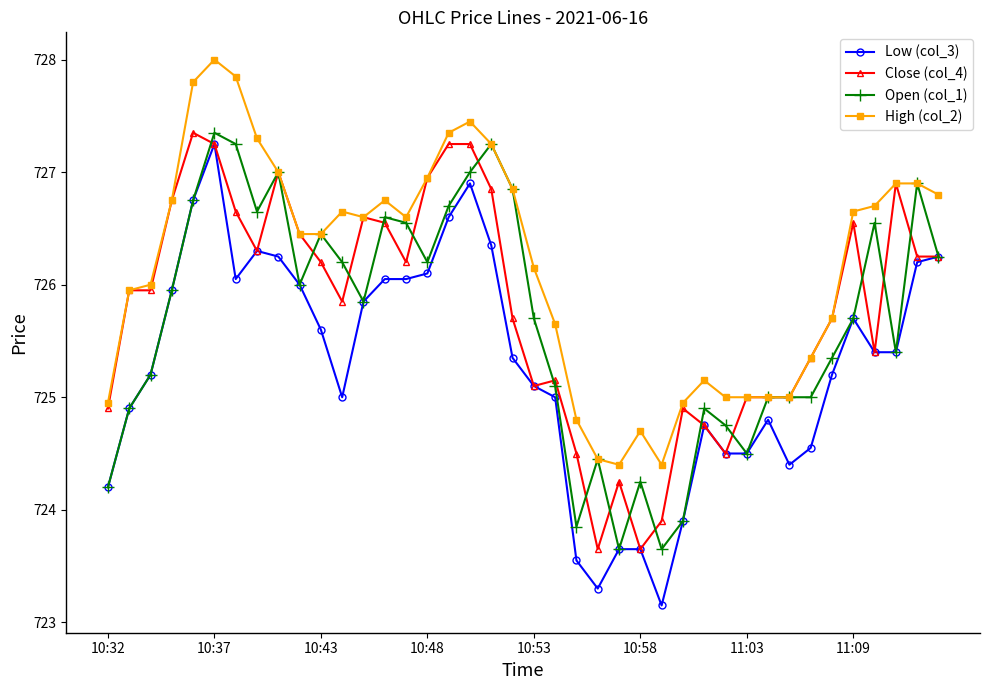

Which series has the widest spread of values?

Low (col_3)